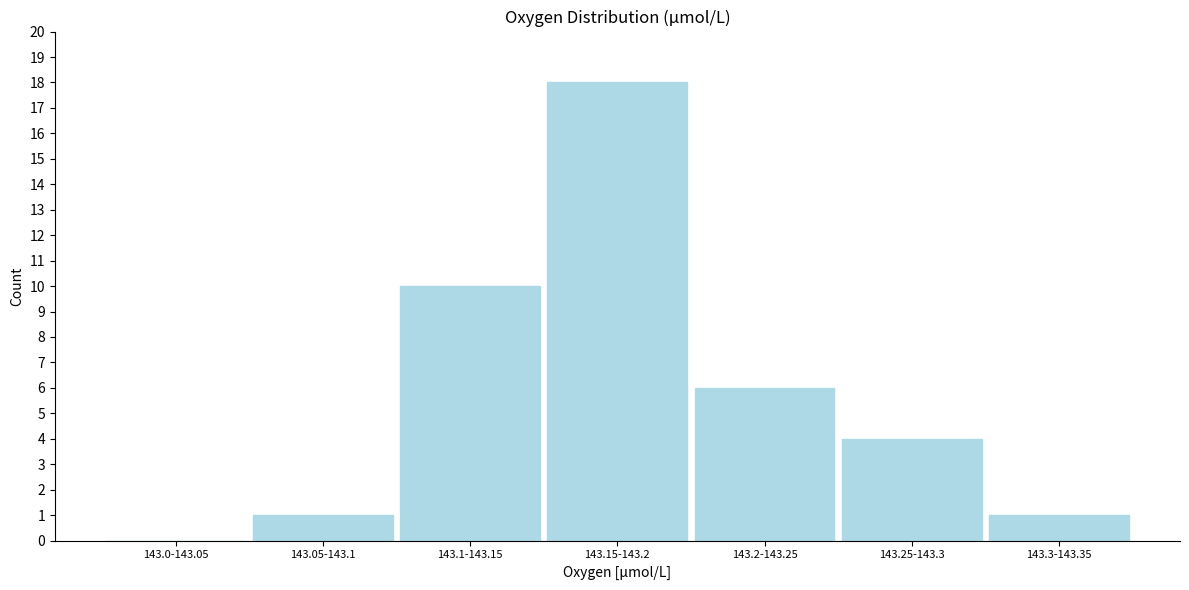

Reading left to right, what are all the values shown in this chart?

143.0-143.05=0	143.05-143.1=1	143.1-143.15=10	143.15-143.2=18	143.2-143.25=6	143.25-143.3=4	143.3-143.35=1